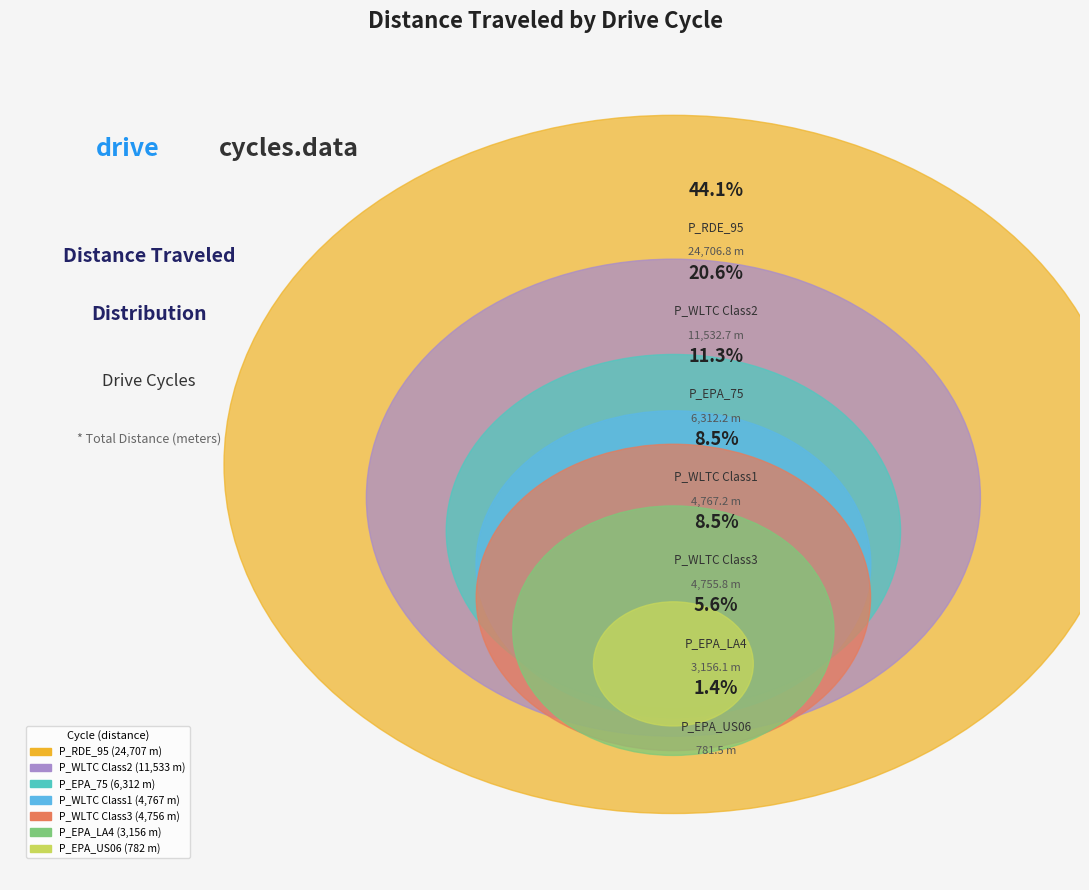

Does P_EPA_75 represent more than half of the total?

No